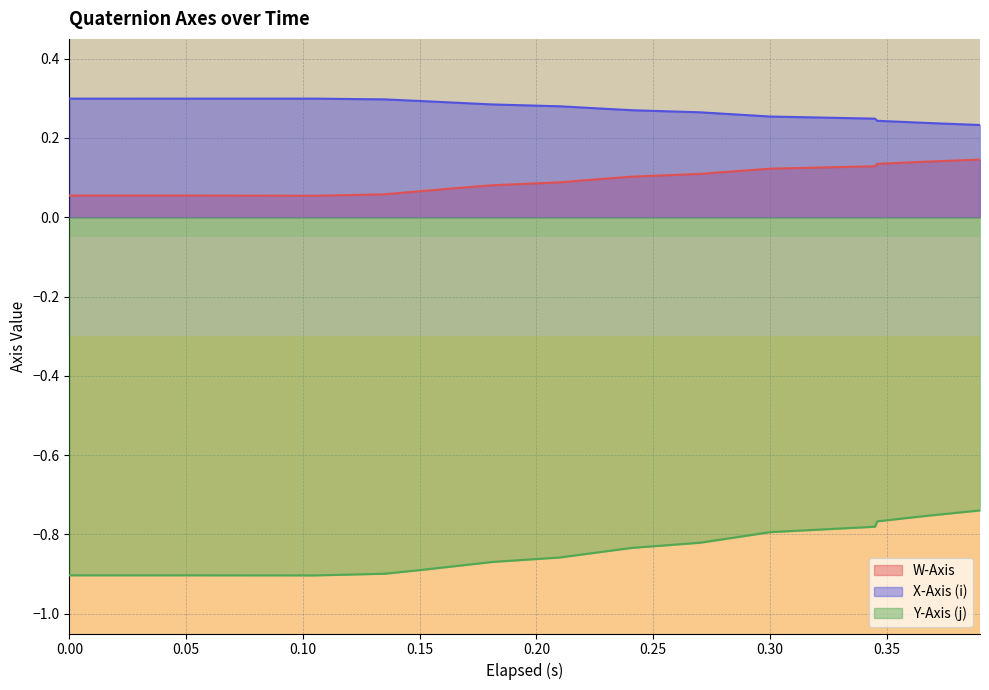

The value of X-Axis (i) at 0.15 is 0.3. True or false?

True